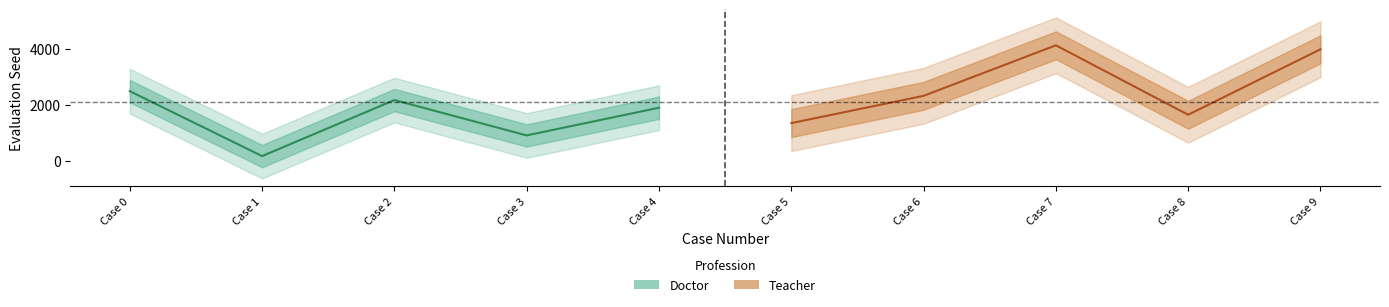

What is the difference between the highest and lowest values at 3?

740